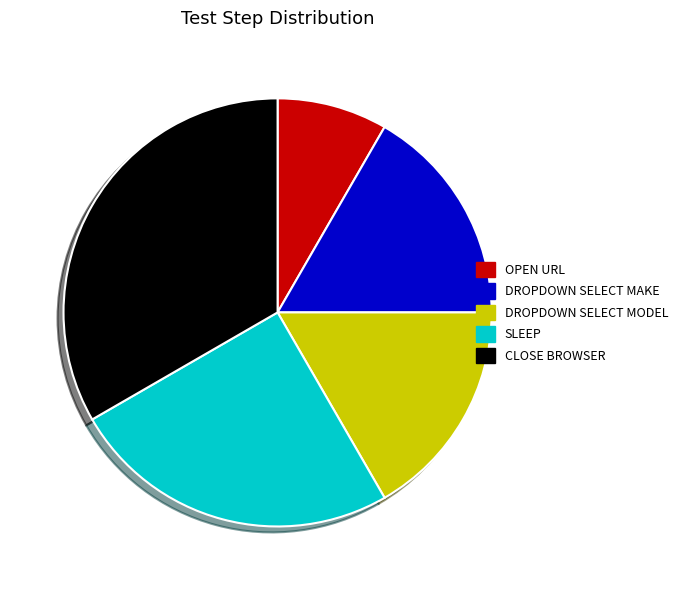

Is there a majority slice in this chart?

No